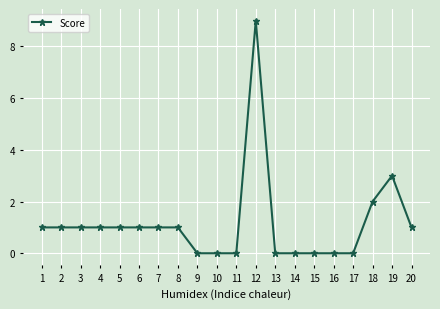

What is the ratio of the value at 3 to the value at 1?

1.0